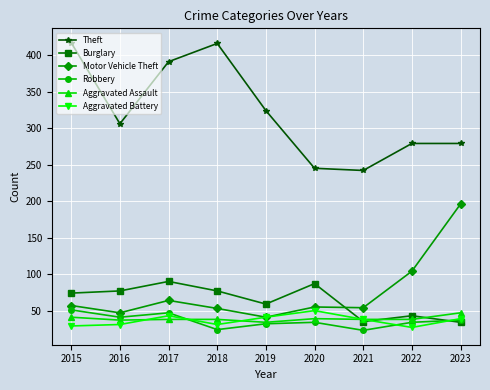

The Robbery series shows 11 at 2020. True or false?

False